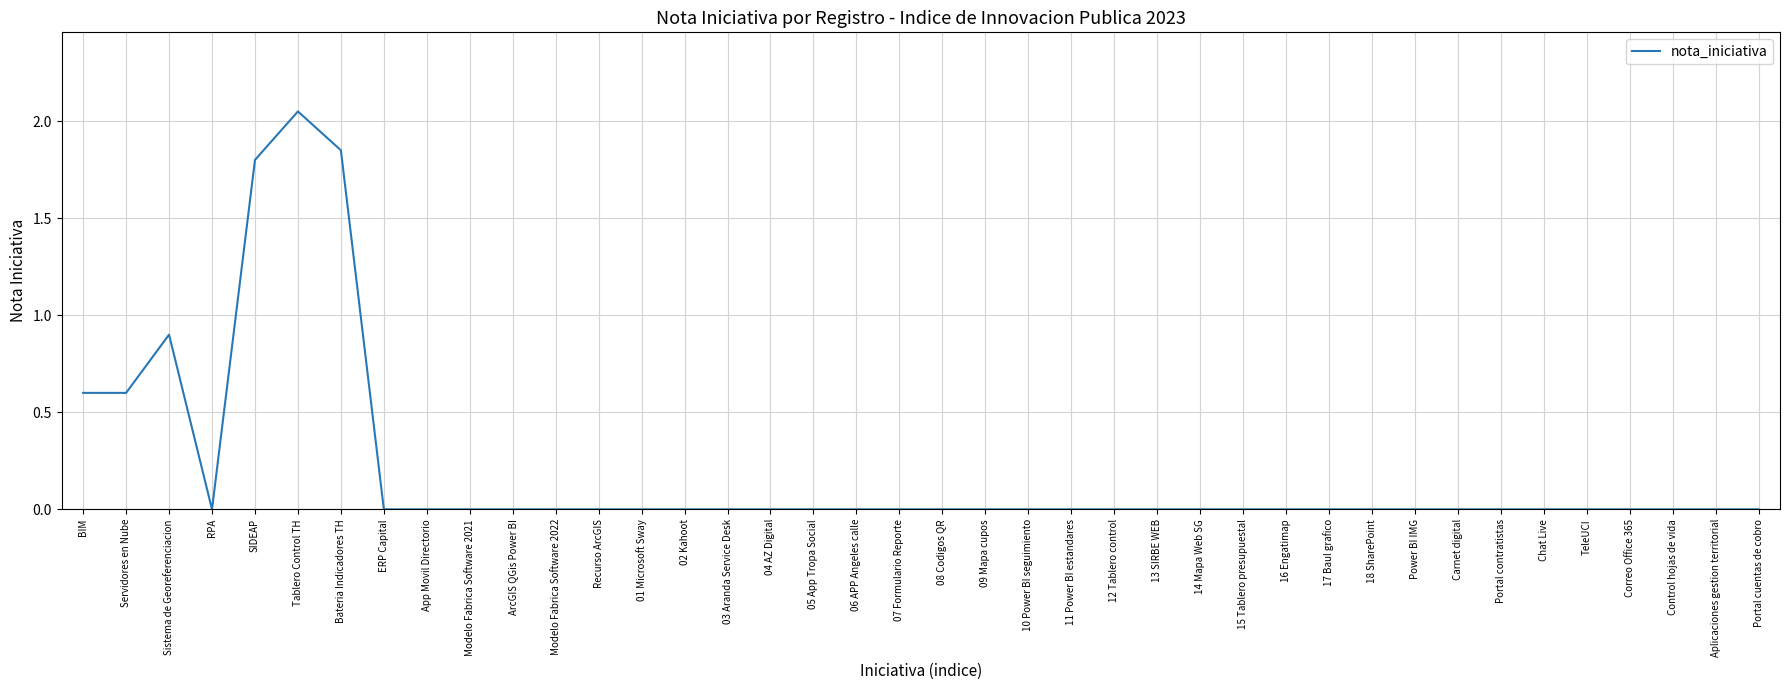

What position from the right is Portal contratistas?

7